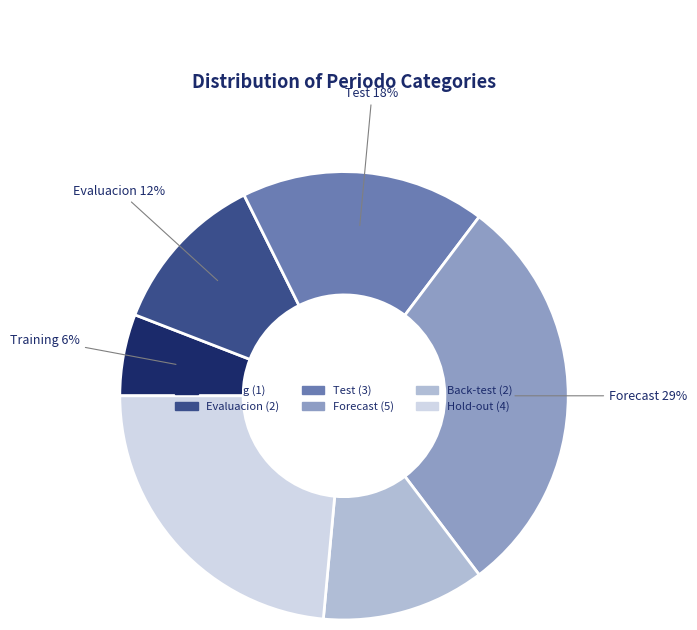

Is the sum of Evaluacion and Test greater than half?

No